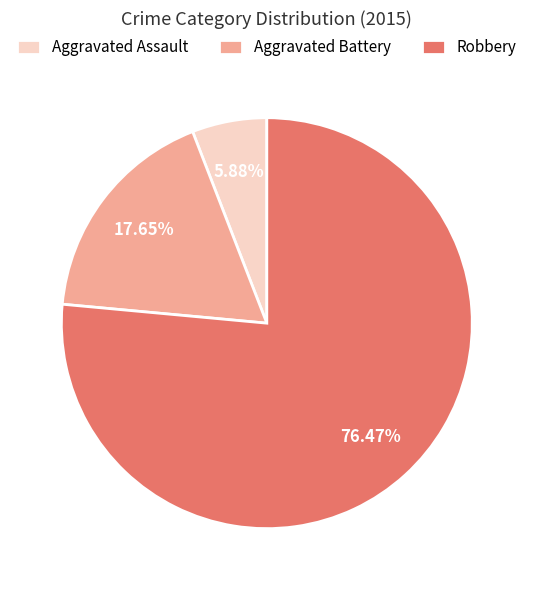

True or false: Aggravated Assault accounts for 1% of the total.

False